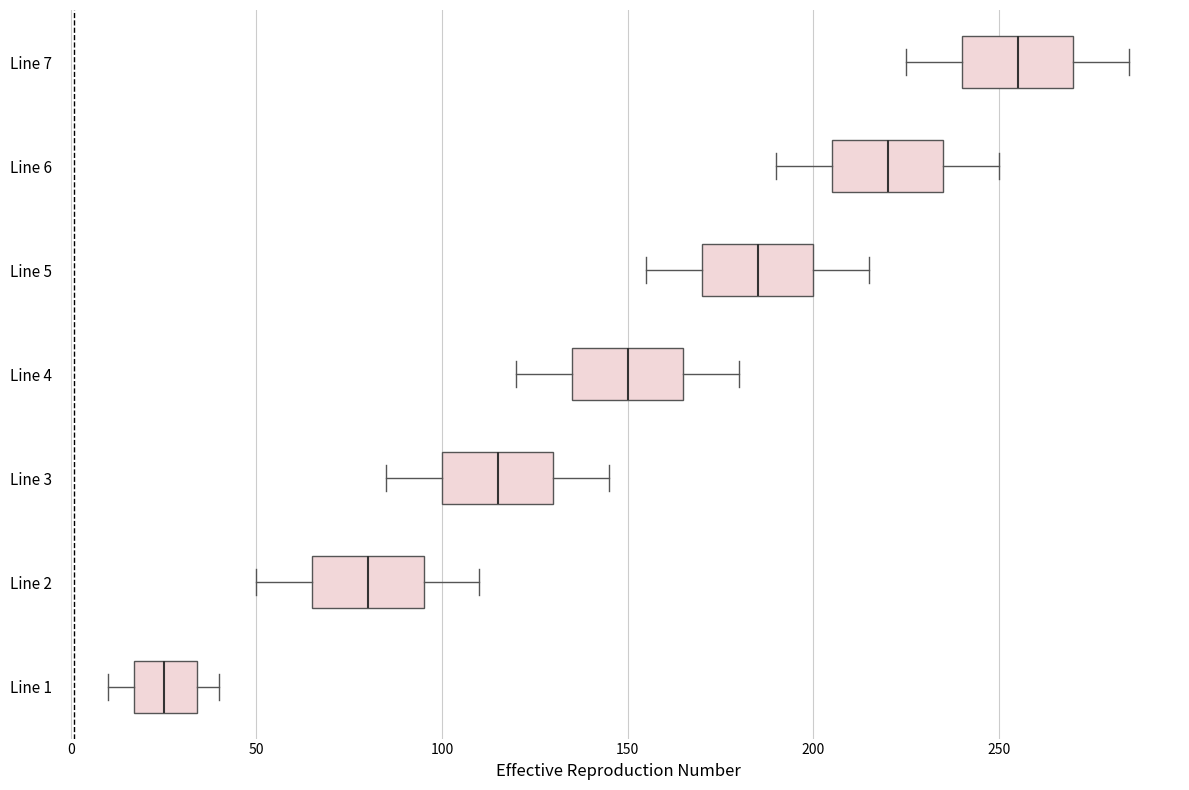

Reading bottom to top, transcribe this box plot: for each box, give where its median line is, the range the box spans, and where its two whiskers end, as read against the x-axis. The values are not printed on the chart, so give them approximately, as read against the axis.

Line 1: median 25, box 15 to 35, whiskers 10 to 40
Line 2: median 80, box 65 to 95, whiskers 50 to 110
Line 3: median 115, box 100 to 130, whiskers 85 to 145
Line 4: median 150, box 135 to 165, whiskers 120 to 180
Line 5: median 185, box 170 to 200, whiskers 155 to 215
Line 6: median 220, box 205 to 235, whiskers 190 to 250
Line 7: median 255, box 240 to 270, whiskers 225 to 285